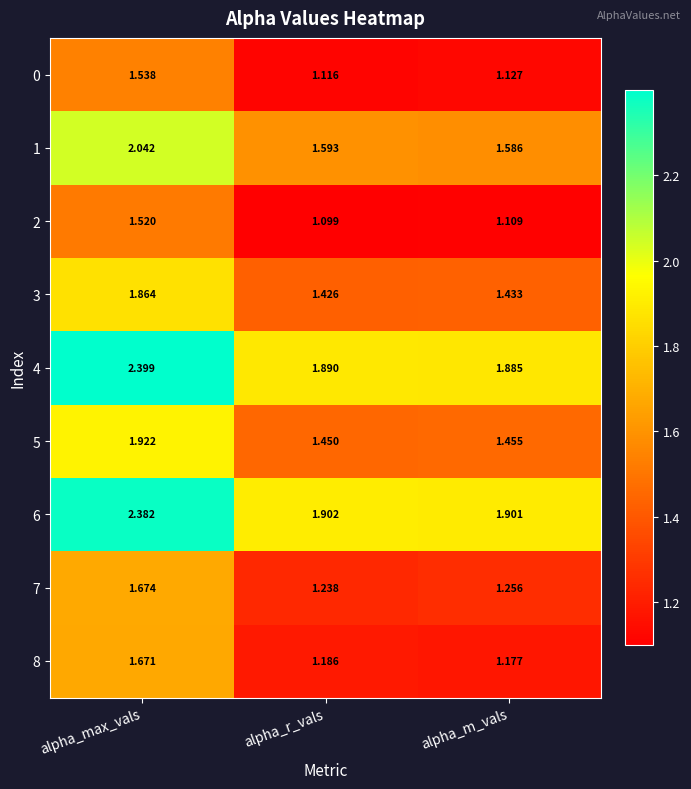

Rank the categories by 2 value from lowest to highest.

alpha_r_vals, alpha_m_vals, alpha_max_vals